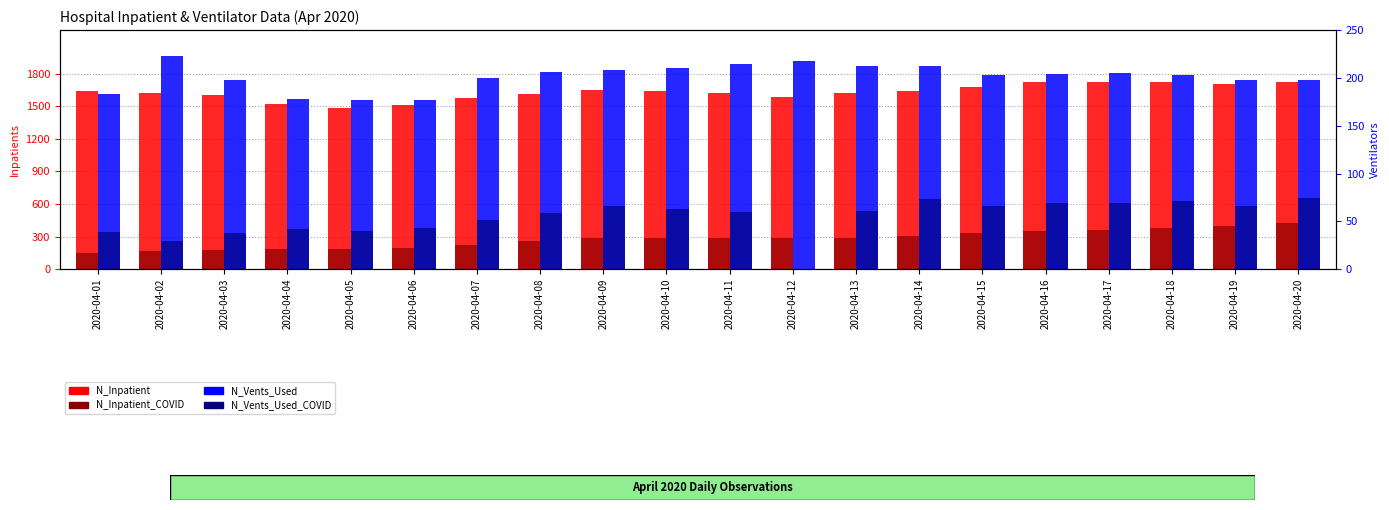

What are all the series names shown in the legend?

N_Inpatient, N_Inpatient_COVID, N_Vents_Used, N_Vents_Used_COVID